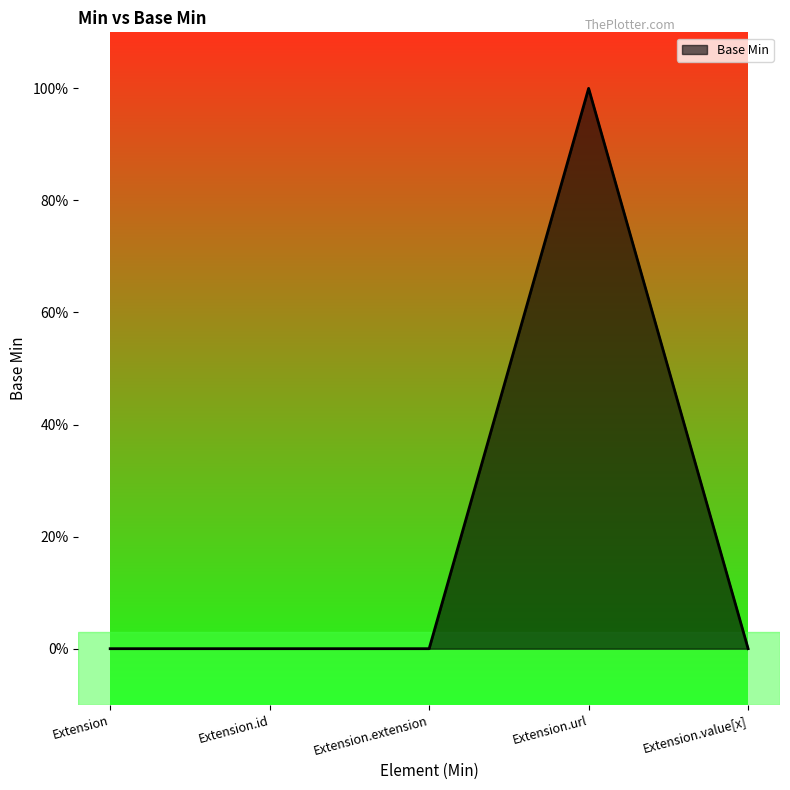

Is this an area chart (filled region under the line)?

Yes